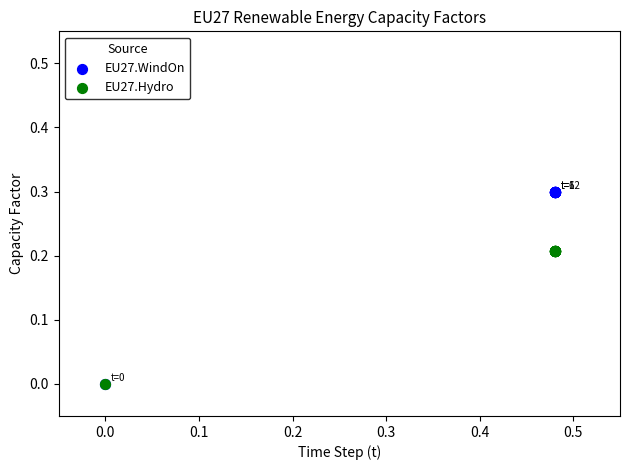

What are all the series names shown in the legend?

EU27.WindOn, EU27.Hydro